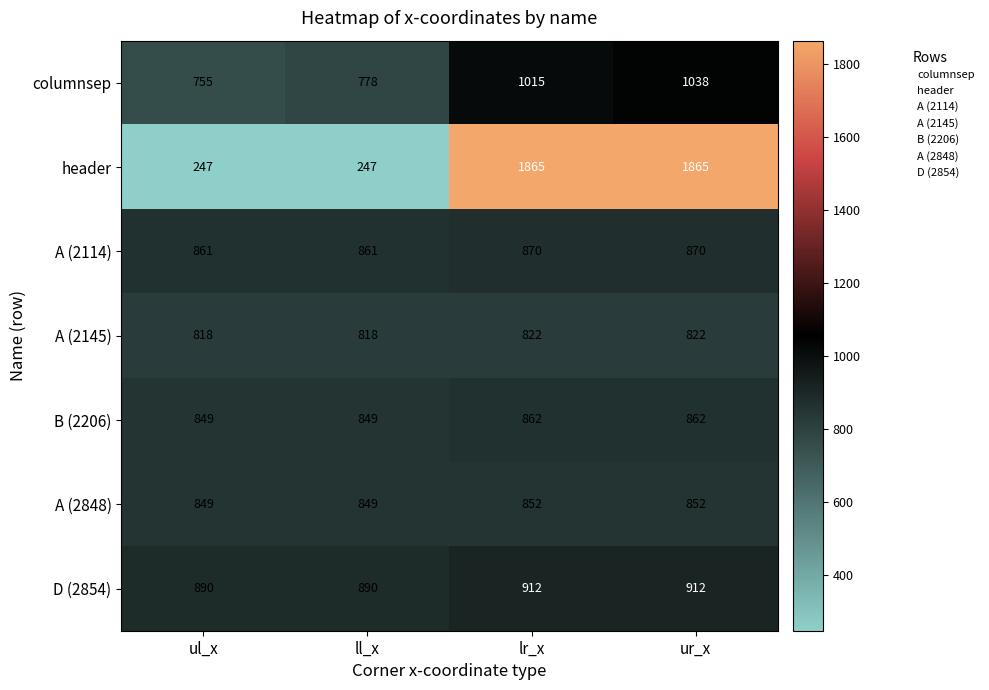

Is it true that header equals 247 at ll_x?

True